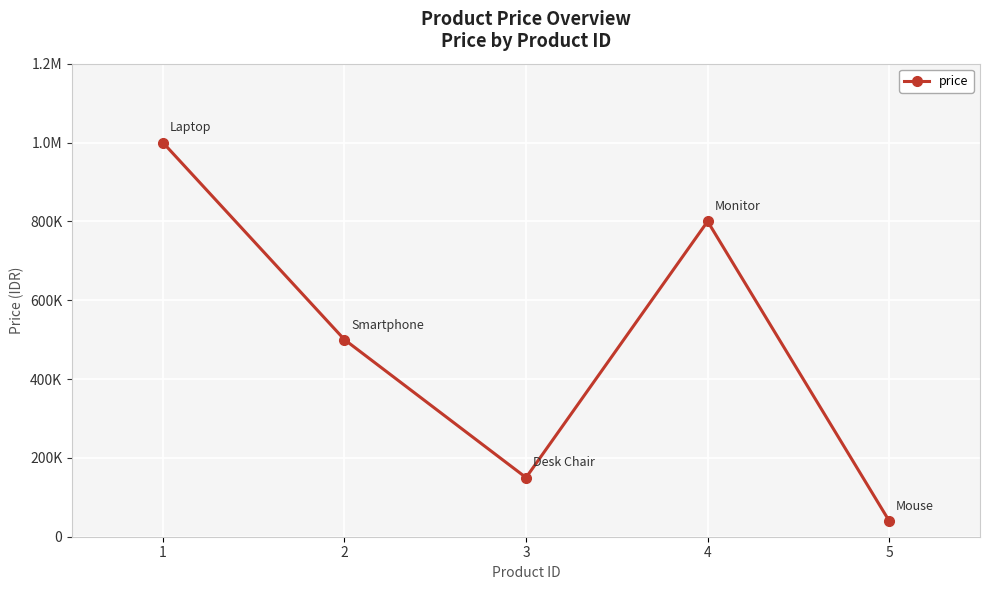

How many series are shown in this chart?

1